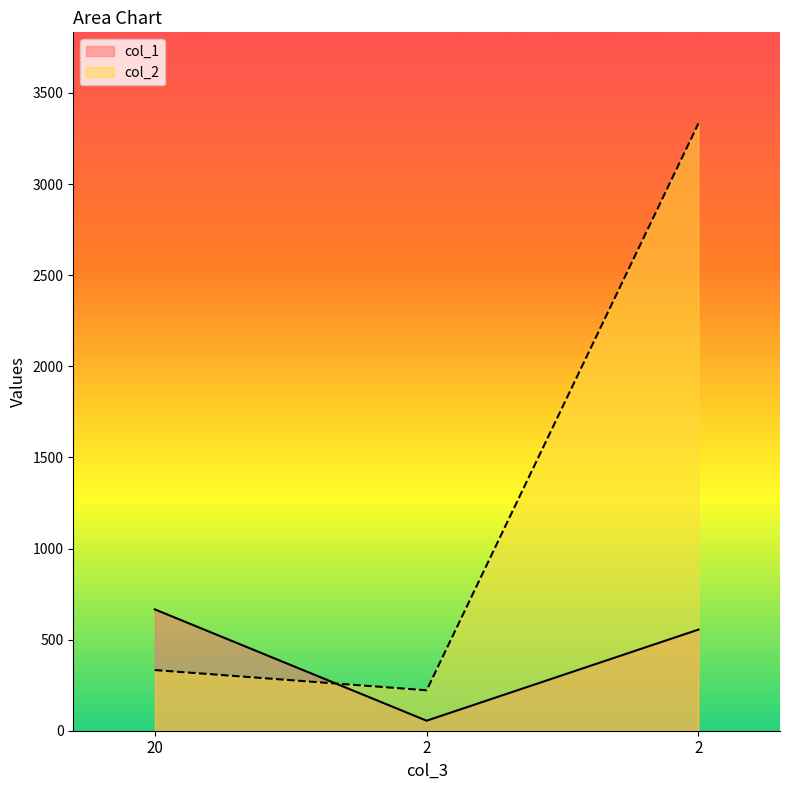

The value of col_2 at 20 is 333. True or false?

True